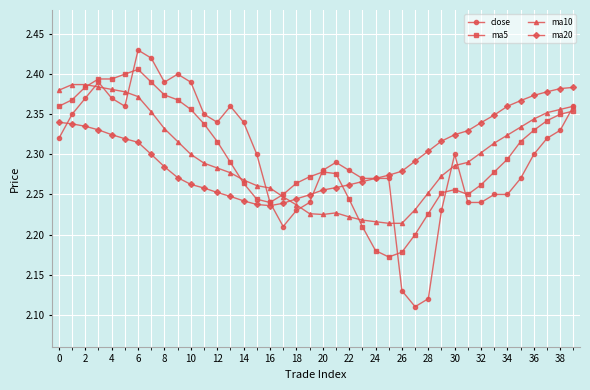

How many lines are shown in the chart?

4